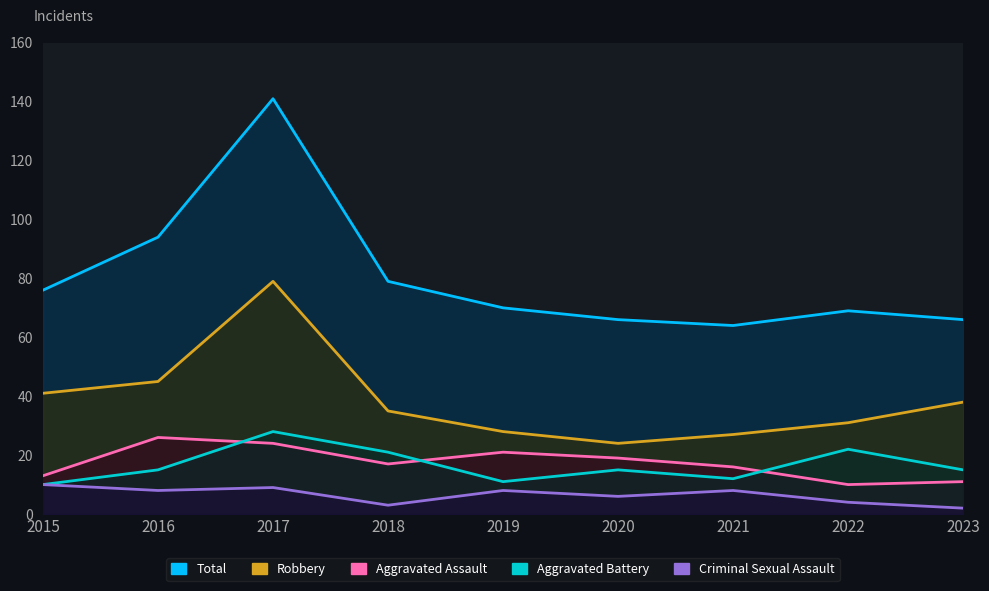

What is the value of the Robbery point at the 8th from the left?

31